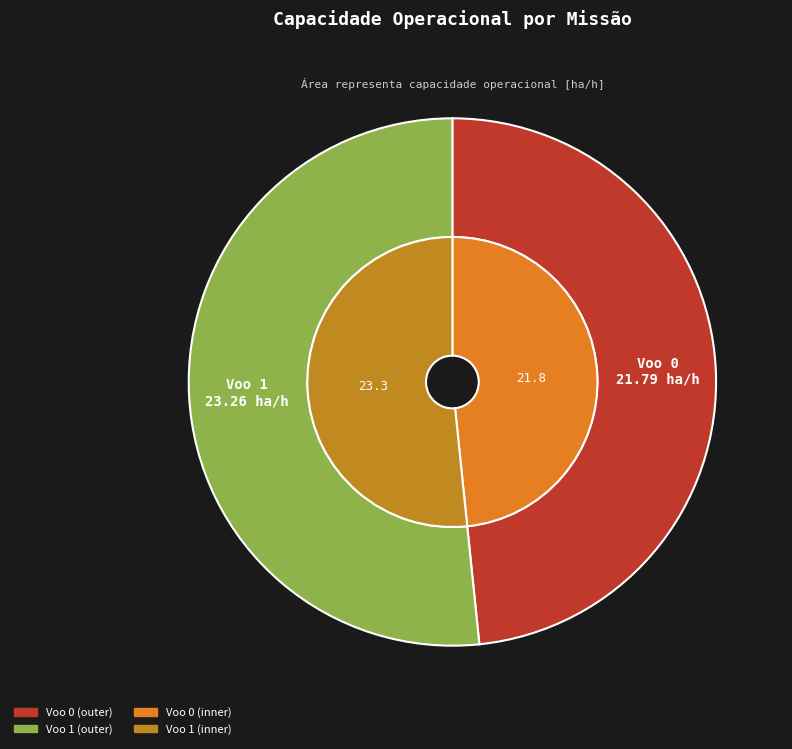

To the nearest percent, what portion does Voo 1 represent?

52%